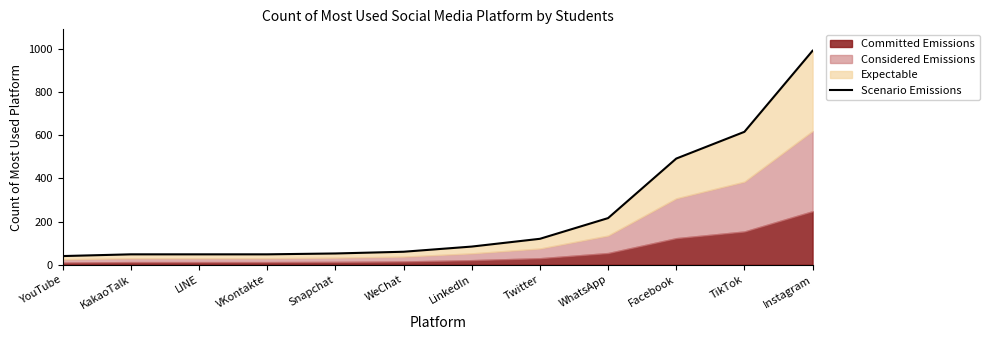

Between TikTok and Snapchat, which is larger?

TikTok